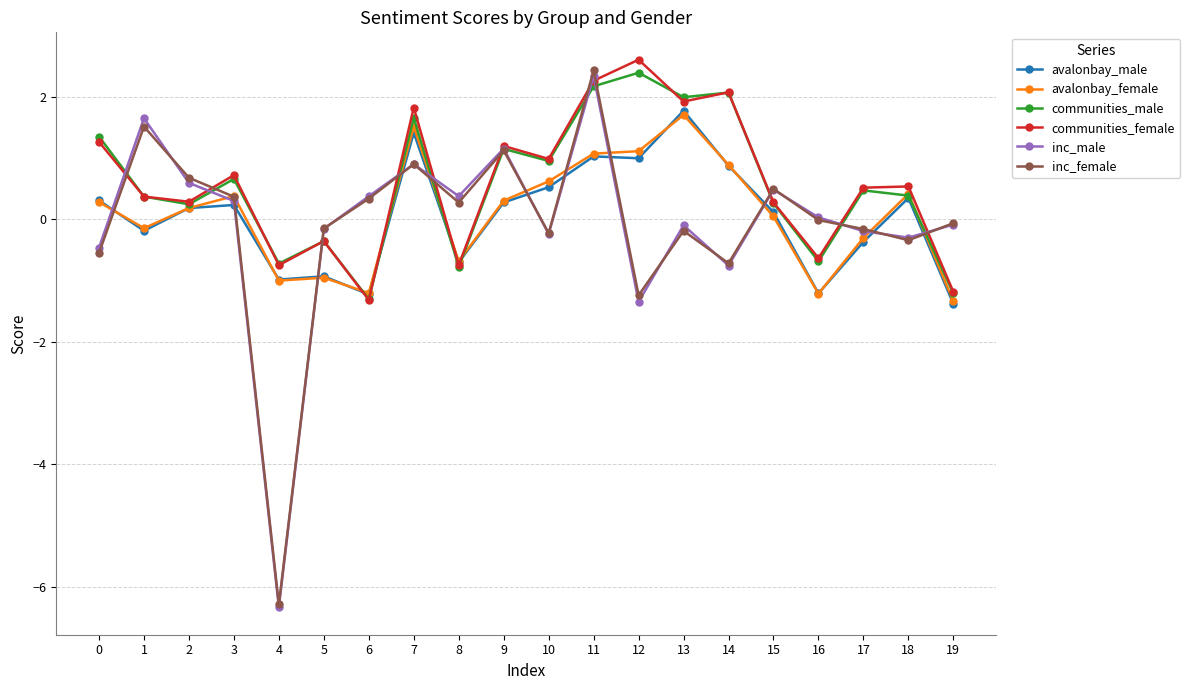

Is it true that avalonbay_male equals 1.4 at 7?

True